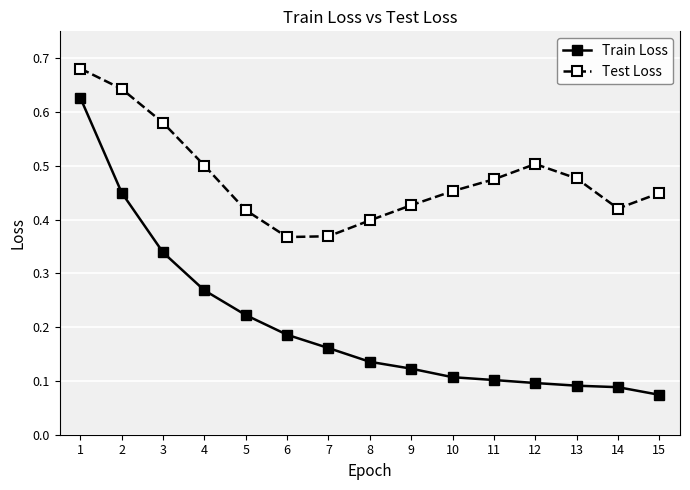

Count the Train Loss values in the range 0 to 1.

15